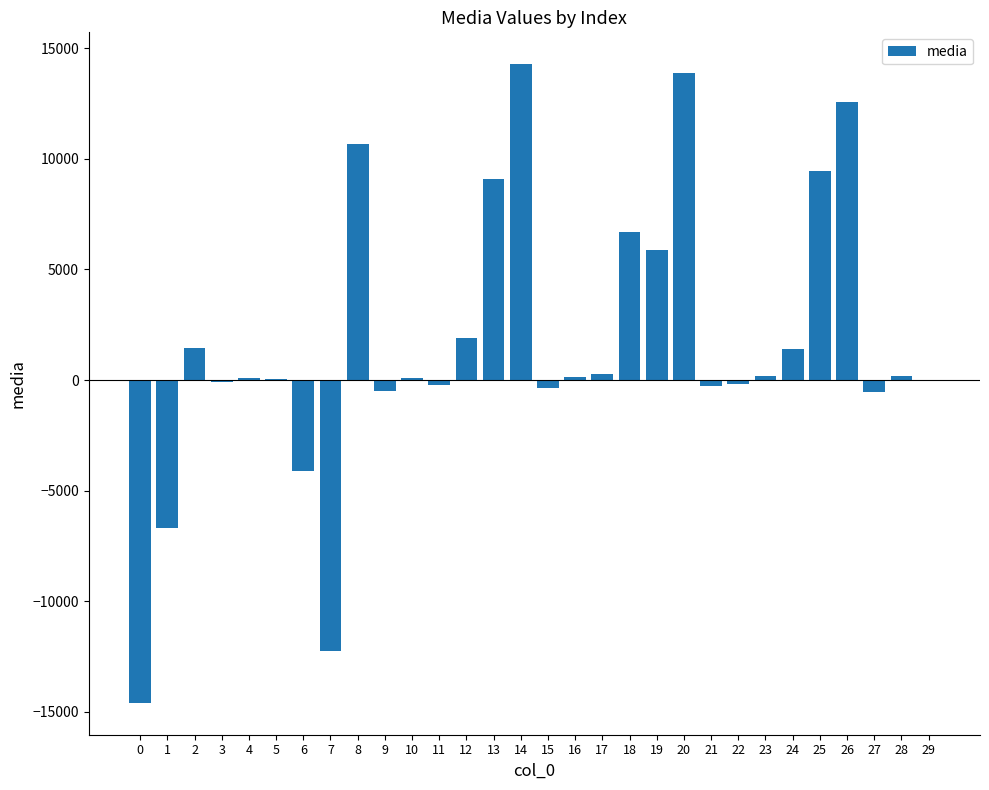

Is it true that the value at 2 is 1448.3?

True